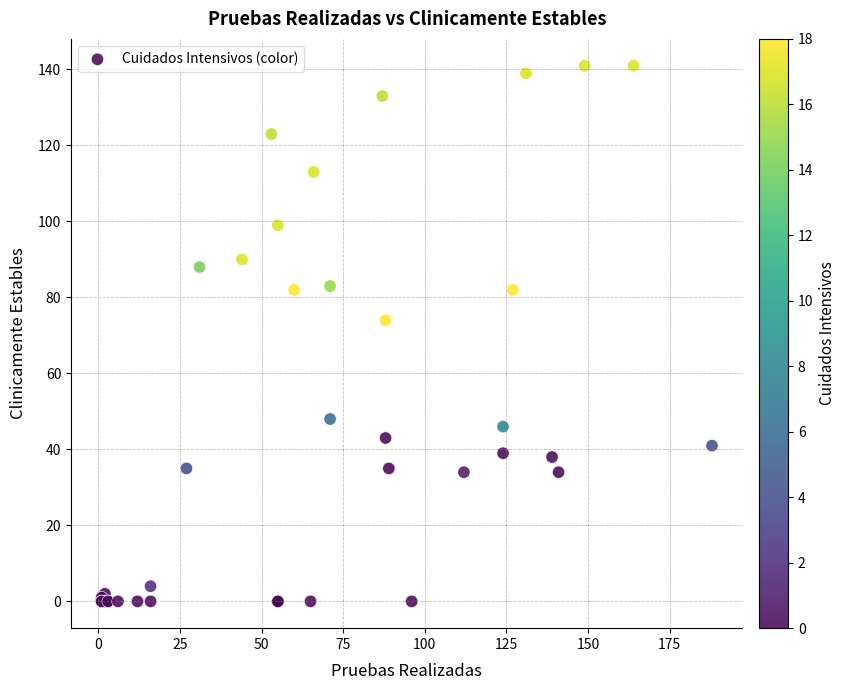

What Y value in the scatter plot is closest to 70?

74